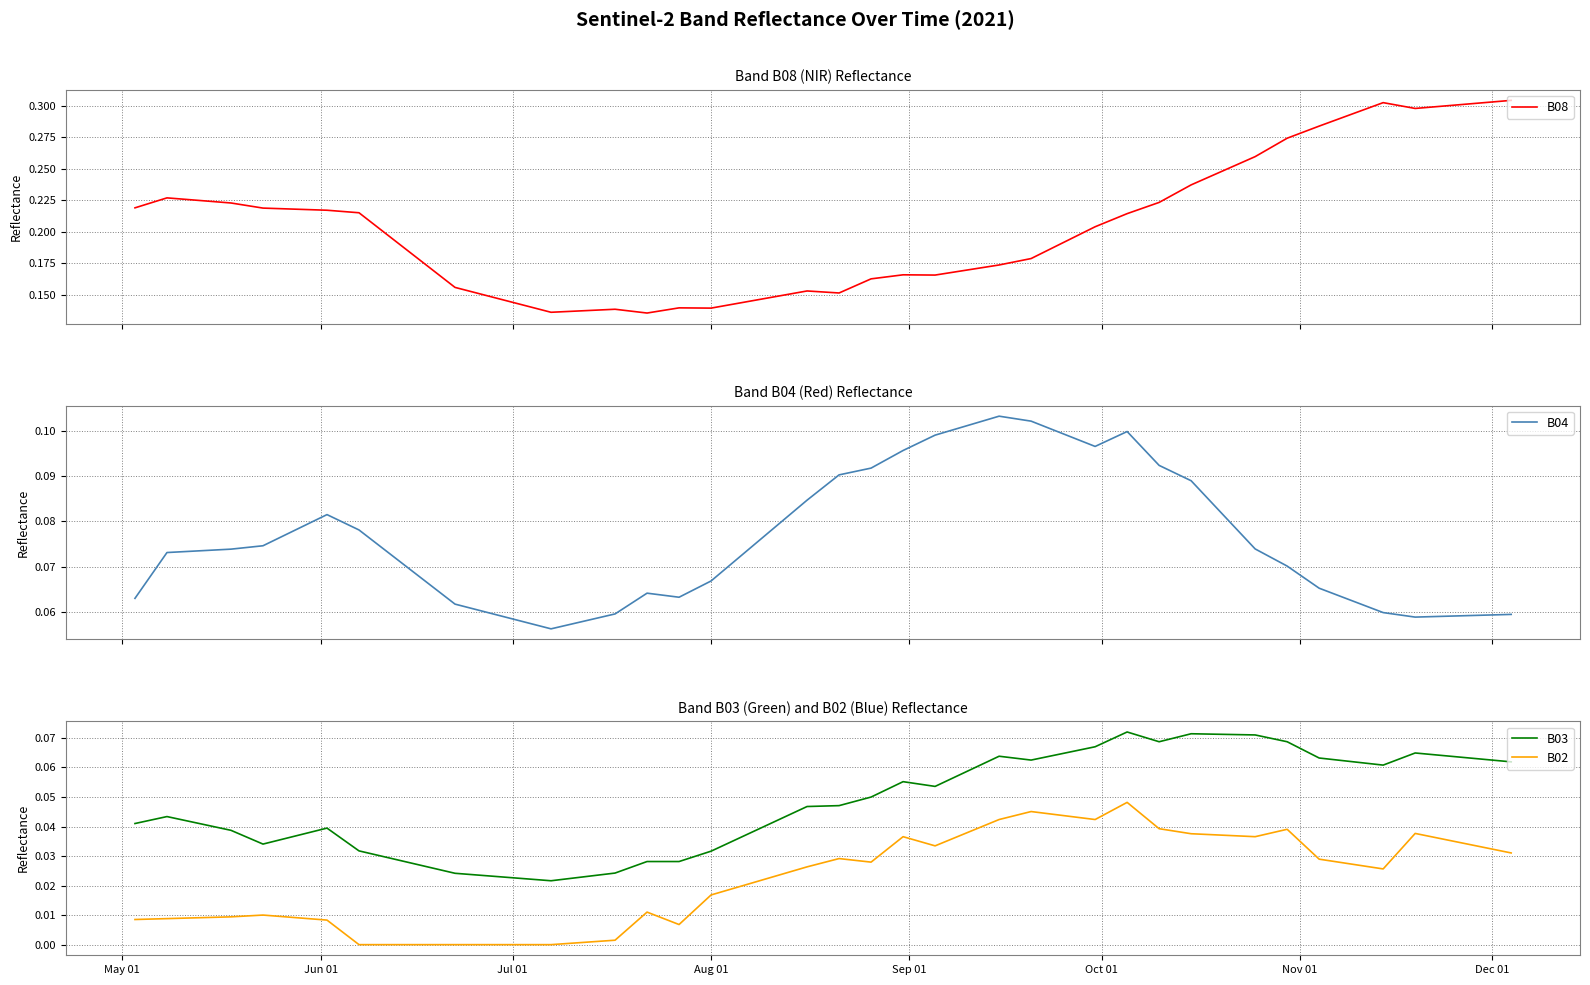

What are all the series names shown in the legend?

B08, B04, B03, B02